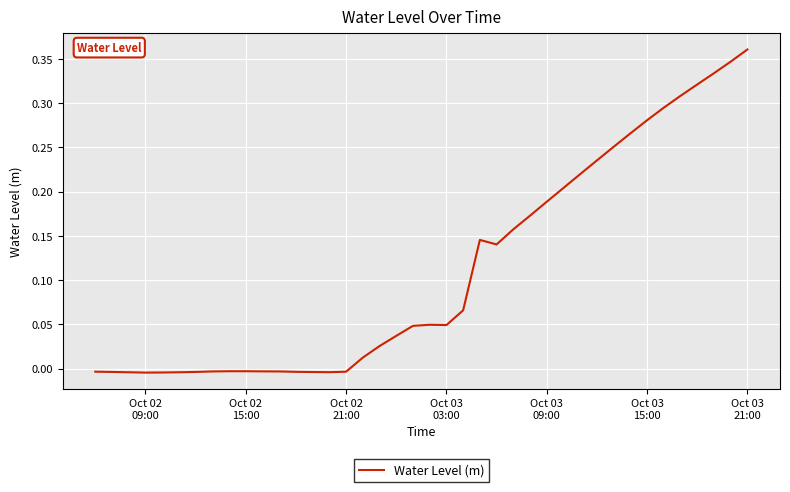

How many lines are shown in the chart?

1